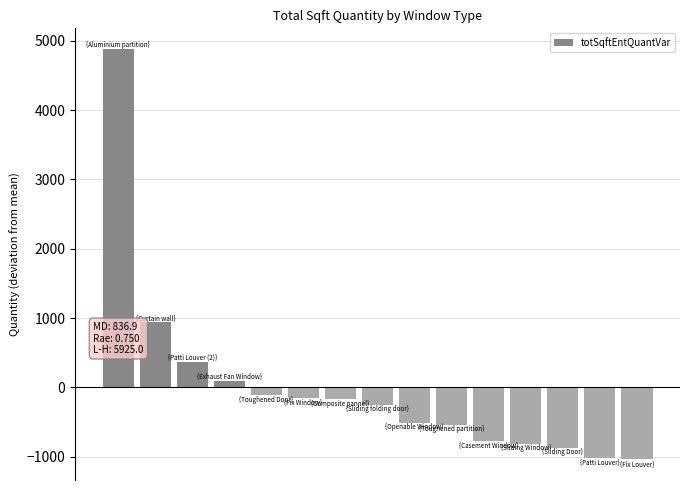

What is the greatest value displayed?

4884.0